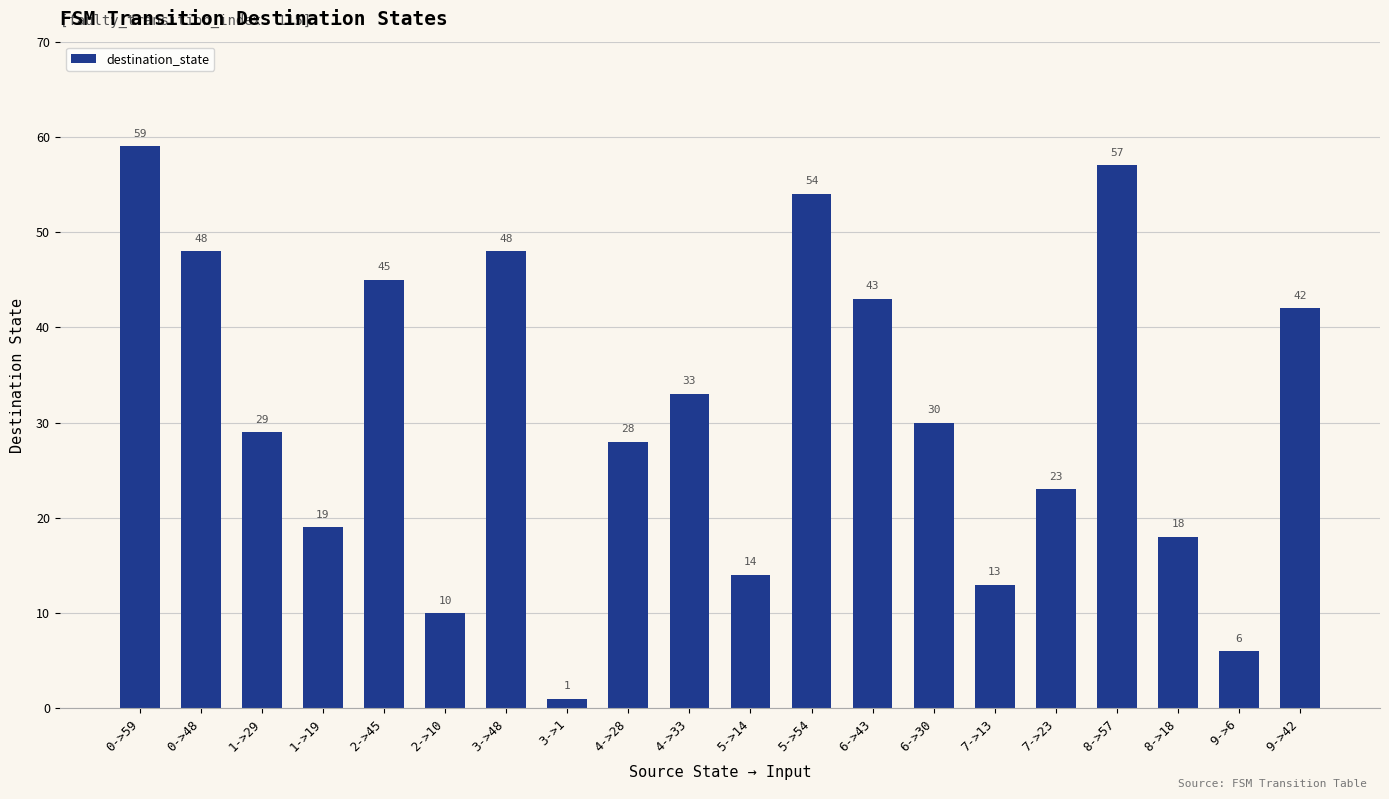

The chart shows a value of 33 at 4->33. True or false?

True